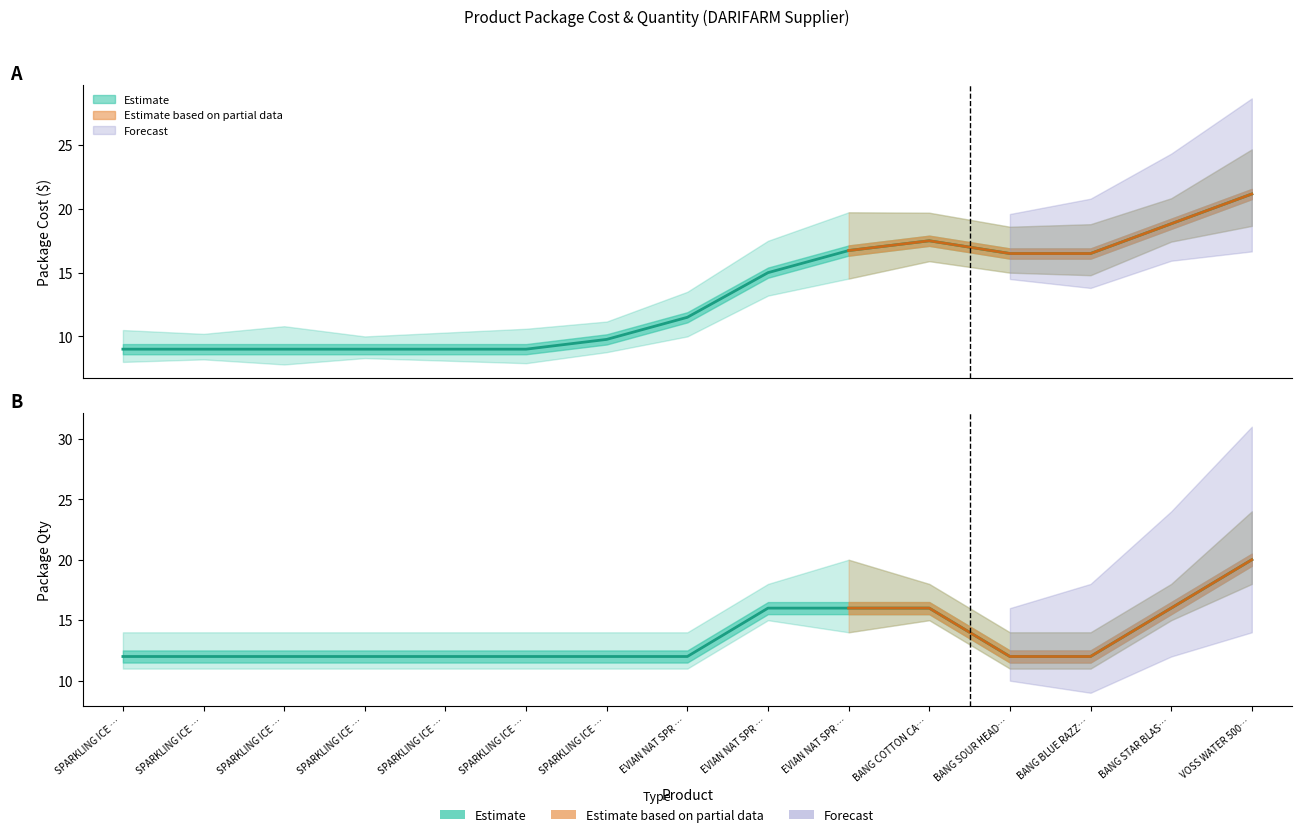

Which series has the largest range (max minus min)?

Package Cost